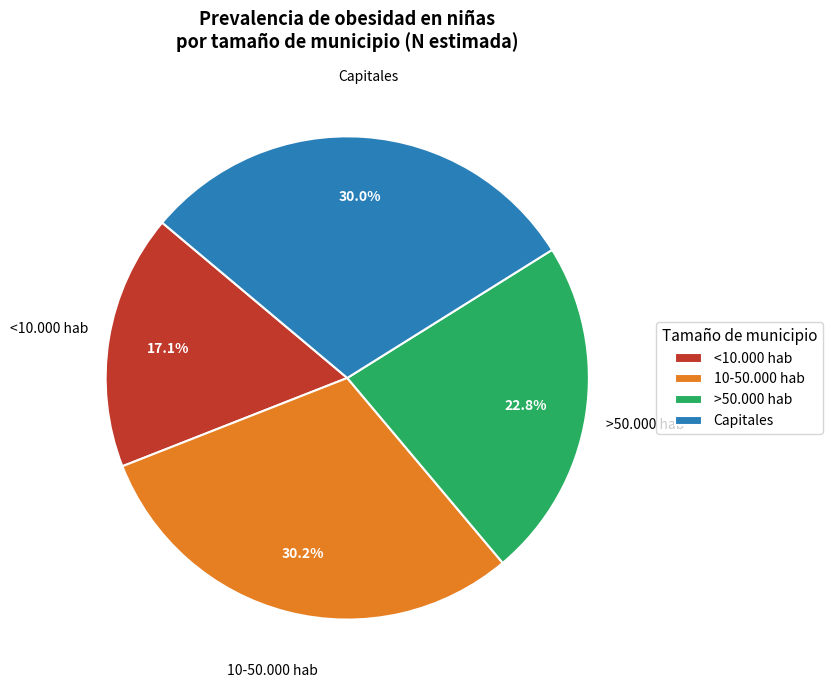

Which slice is the smallest?

<10.000 hab